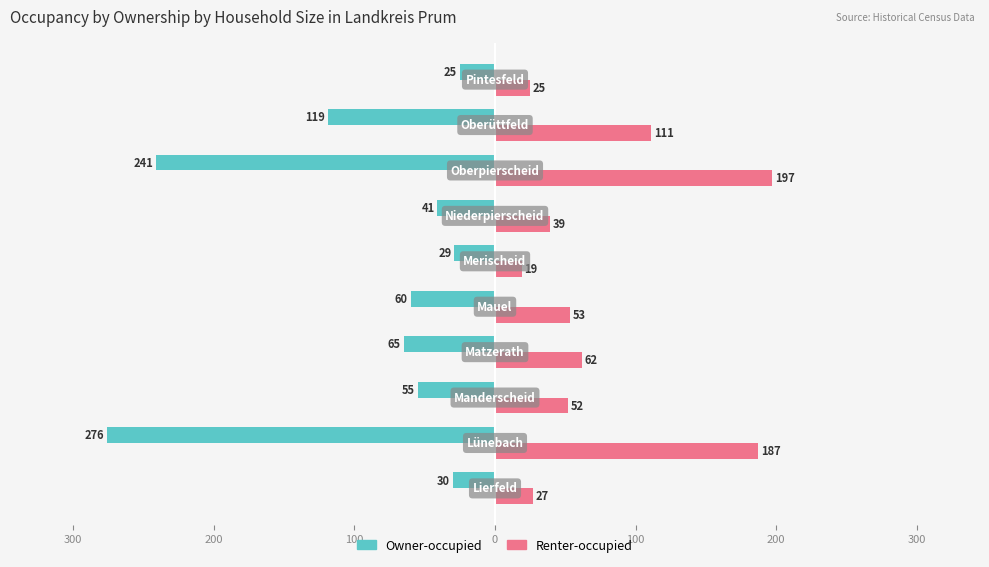

Reading right to left, list all the values displayed in this chart.

Owner-occupied: -25	-119	-241	-41	-29	-60	-65	-55	-276	-30
Renter-occupied: 25	111	197	39	19	53	62	52	187	27